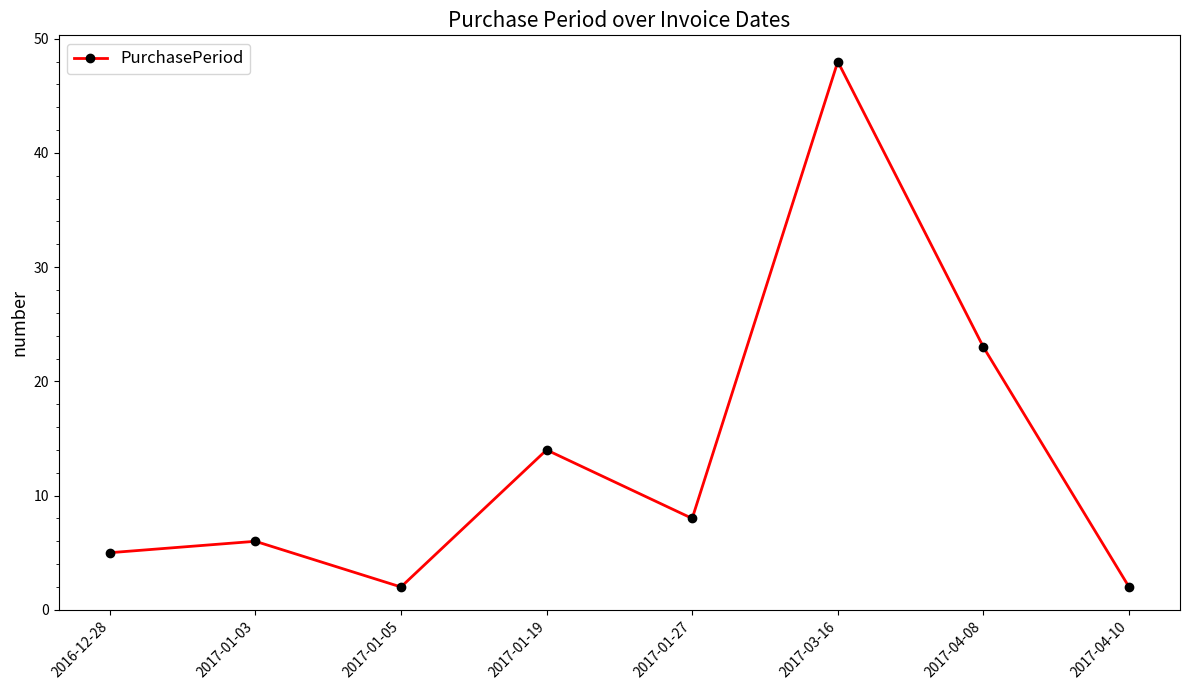

What is the minimum value shown in the chart?

2